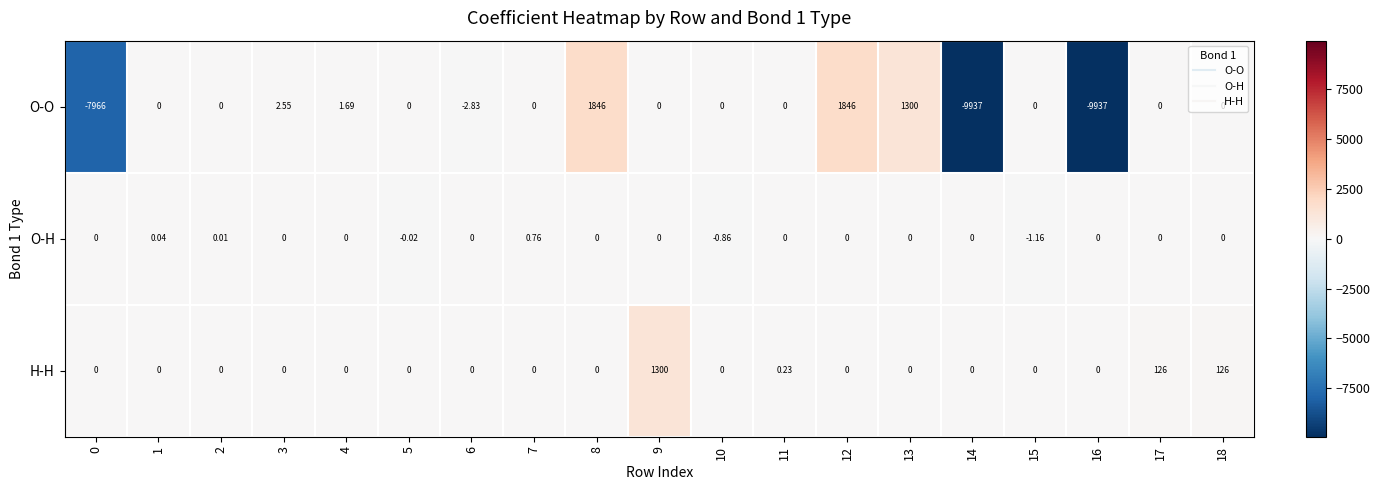

Between 10 and 13, which series saw the biggest shift?

O-O